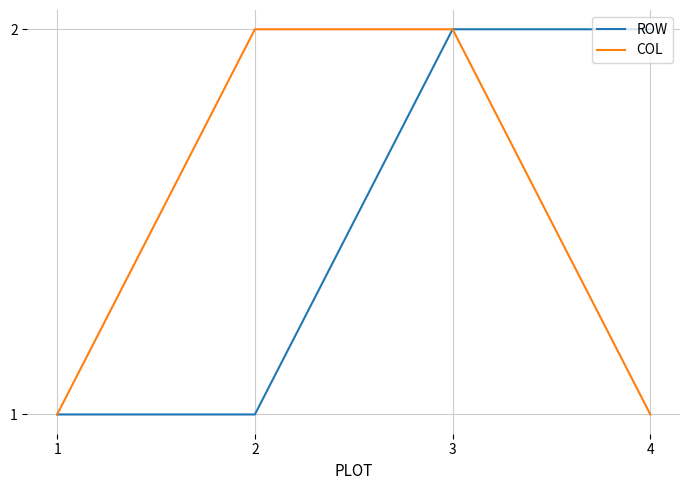

At 2, list the series in order from largest to smallest.

COL, ROW